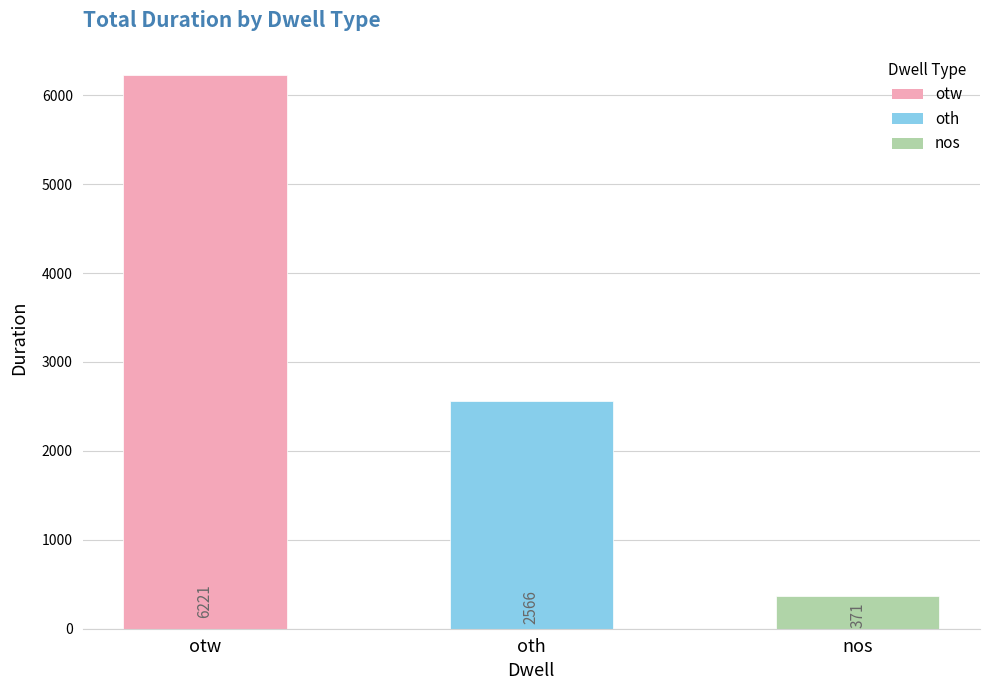

Reading left to right, transcribe all the data shown in this chart.

6221	2566	371